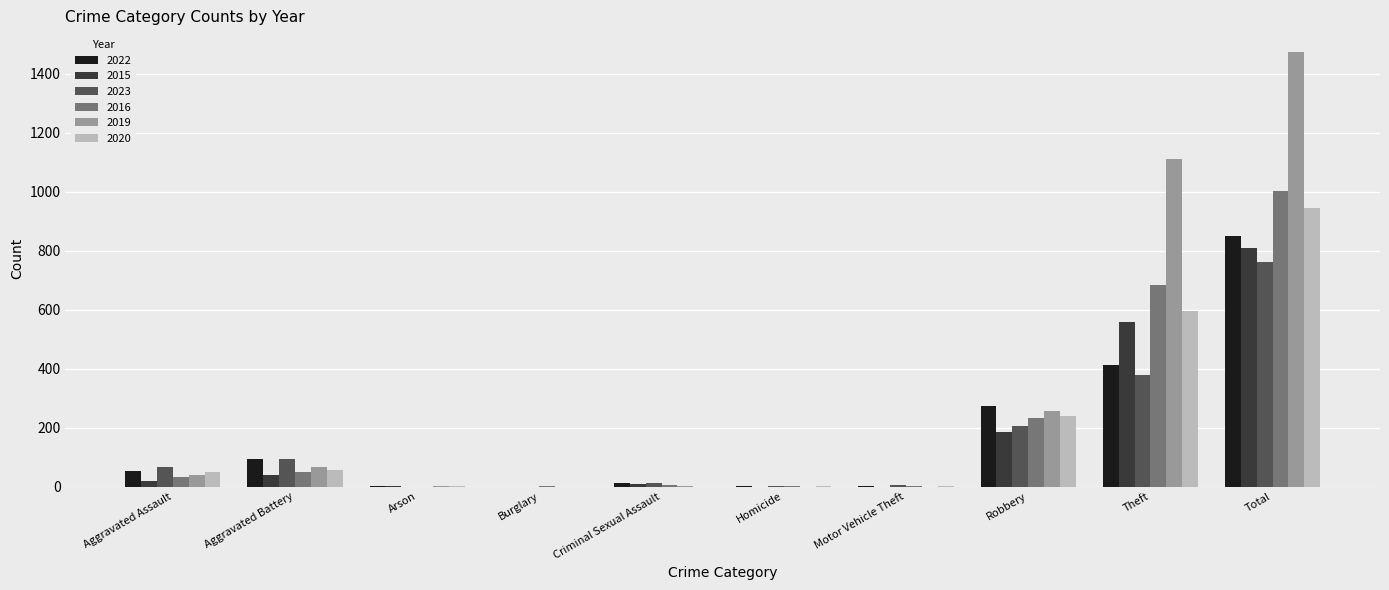

At which label is 2019 closest to 736?

Theft